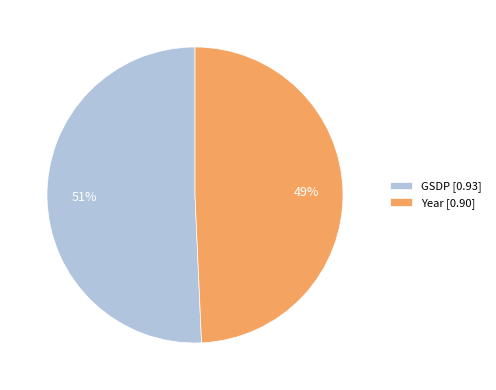

Rank the categories by value from highest to lowest.

GSDP, Year